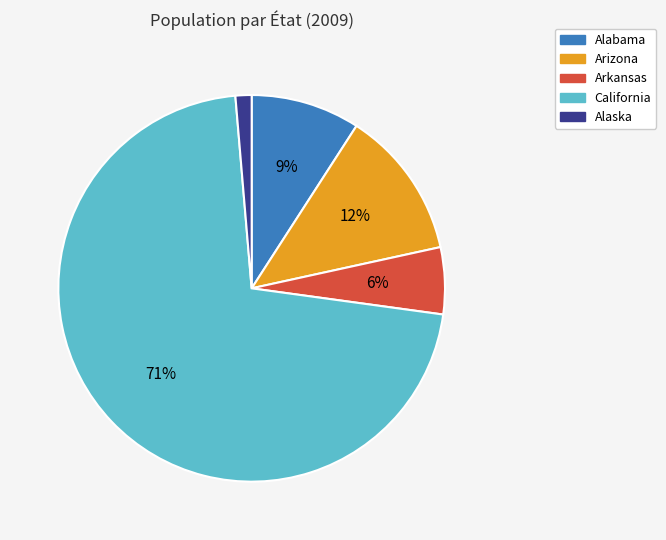

Between California and Alaska, which is larger?

California